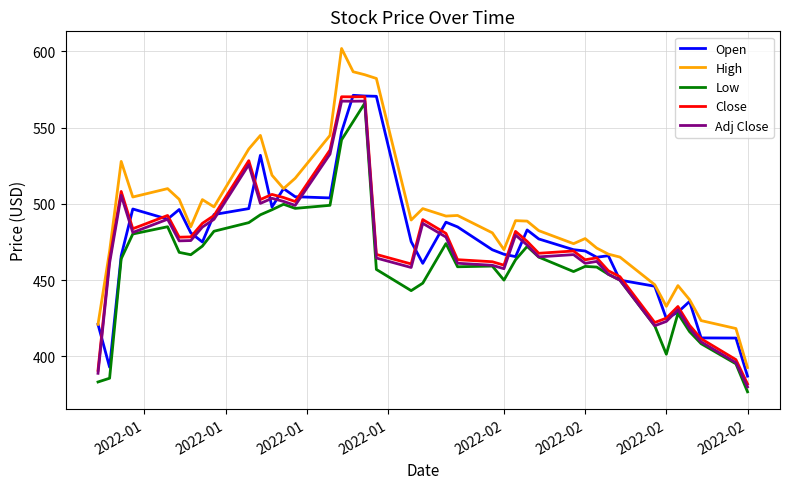

What is the maximum value shown in the chart?

601.9